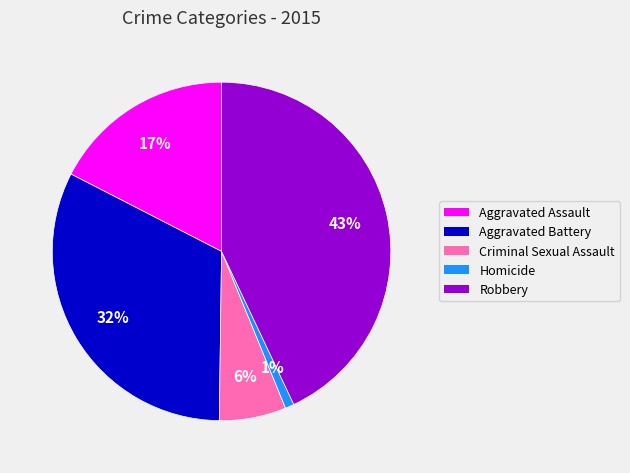

Combined, do Homicide and Robbery account for over 50%?

No